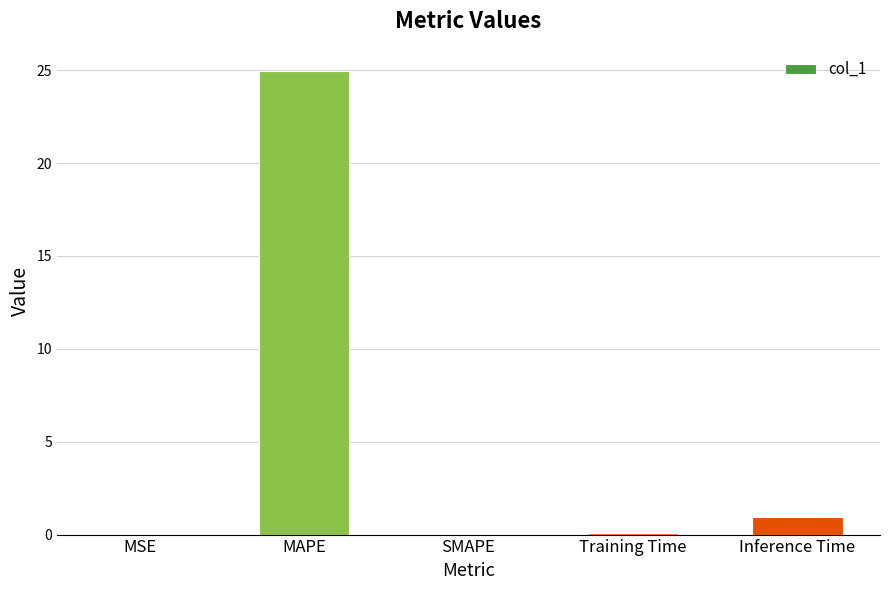

At which label is the value closest to 12?

Inference Time